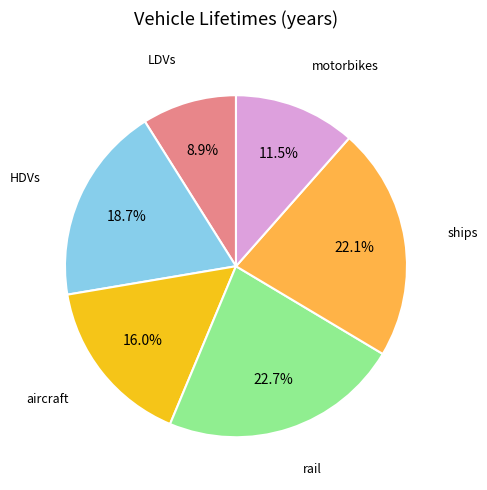

Is there a majority slice in this chart?

No